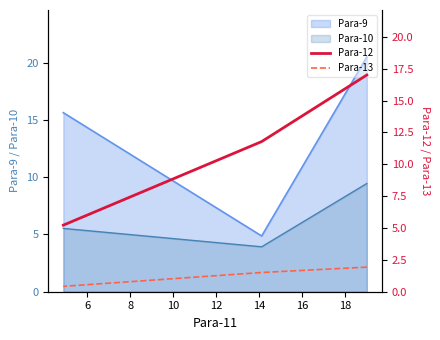

What is the smallest value displayed?

0.4